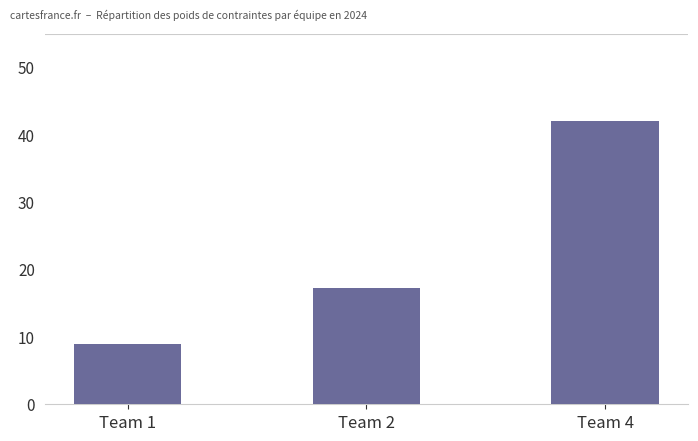

Approximately how many times larger is the value at Team 4 compared to Team 2?

2.4